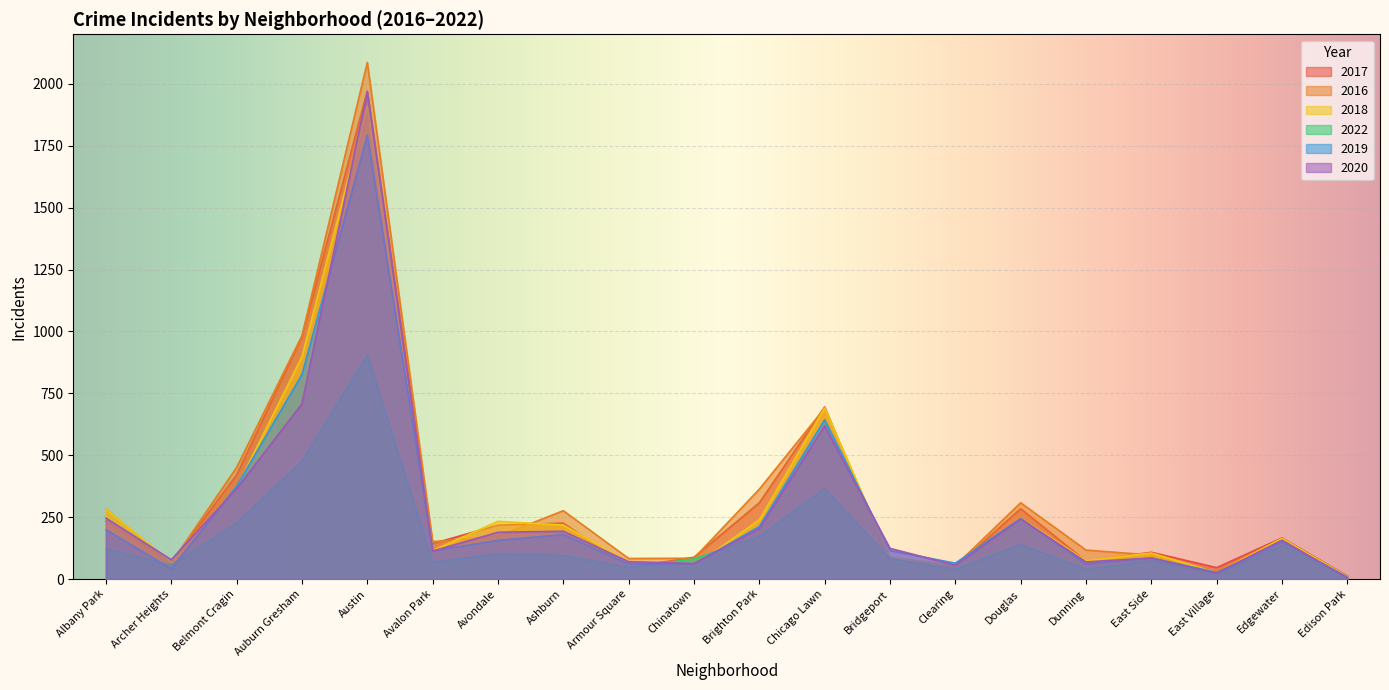

Between Chinatown and Albany Park, which is larger?

Albany Park